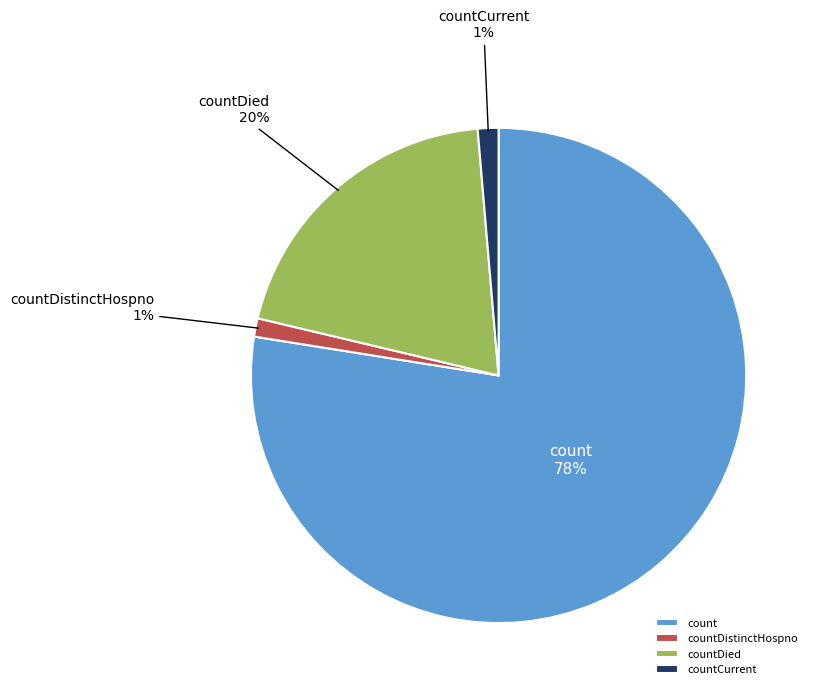

Between count and countDistinctHospno, which is larger?

count